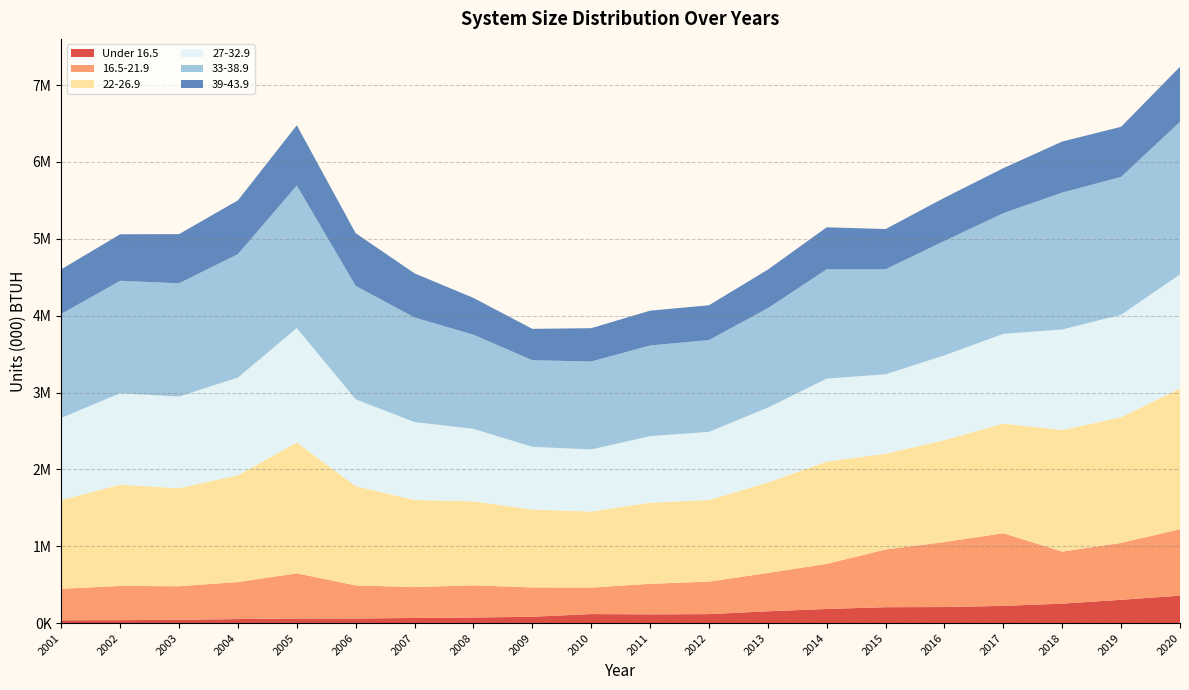

Reading left to right, what are all the values shown in this chart?

Under 16.5: 37329	38770	43828	53021	60539	60193	67369	72815	83396	118106	114400	117478	154538	184391	207609	209411	224538	253836	303780	357759
16.5-21.9: 409143	445652	436104	481430	587710	431085	401711	418492	381021	344293	397363	422275	498143	586544	750670	845818	945049	676927	739928	864142
22-26.9: 1155187	1317113	1275565	1389382	1701764	1290818	1133258	1093538	1013373	989327	1055636	1062592	1176723	1331295	1246265	1325381	1427227	1581830	1635309	1830740
27-32.9: 1068358	1188902	1192033	1270549	1488750	1129590	1013060	942696	815566	807755	864379	885497	973840	1078573	1032520	1102404	1166972	1307088	1332524	1483746
33-38.9: 1353044	1462674	1473499	1605513	1853926	1475273	1360215	1224416	1126923	1144010	1180003	1194792	1293780	1421812	1366353	1489505	1568896	1781400	1793488	1984554
39-43.9: 579807	605444	639255	699742	783513	685391	574230	478735	407814	433370	452949	452301	501692	546790	522866	561360	585987	663503	651503	717084